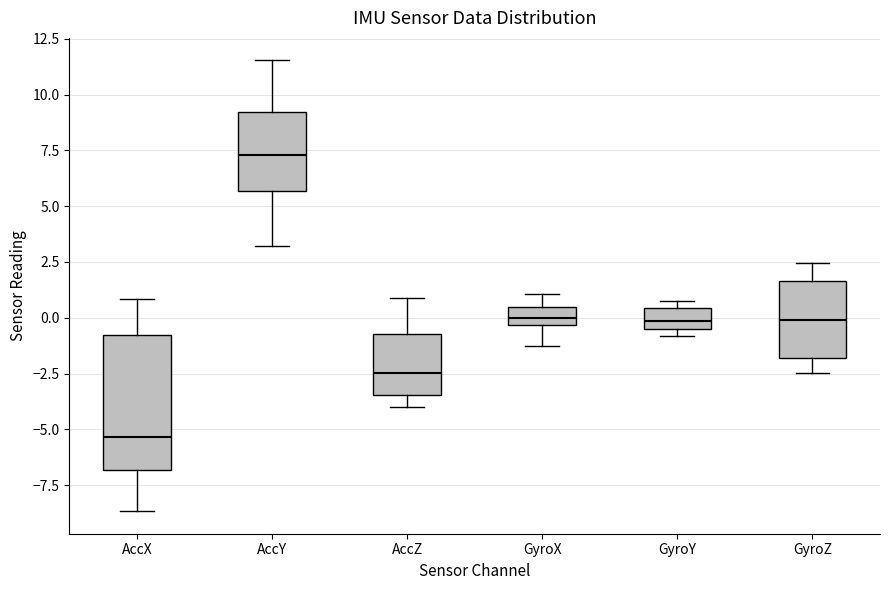

Where is the lower edge of the box for AccZ on the y-axis? The values are not printed on the chart, so give them approximately, as read against the axis.

-3.5